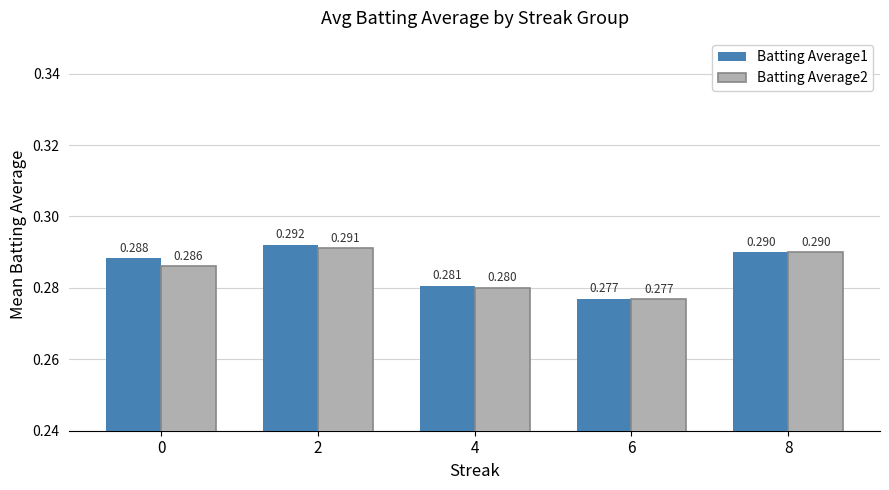

Is the value of Batting Average1 at 0 greater than the value of Batting Average2 at 8?

No